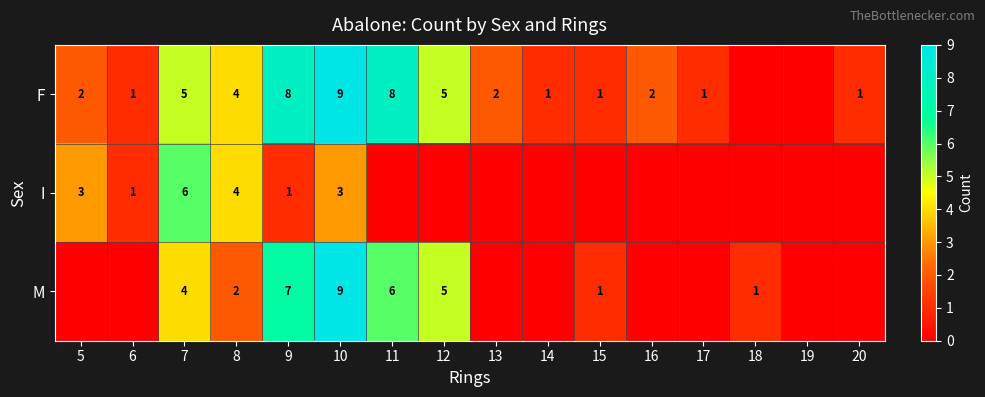

Which label corresponds to the smallest value in the chart?

18